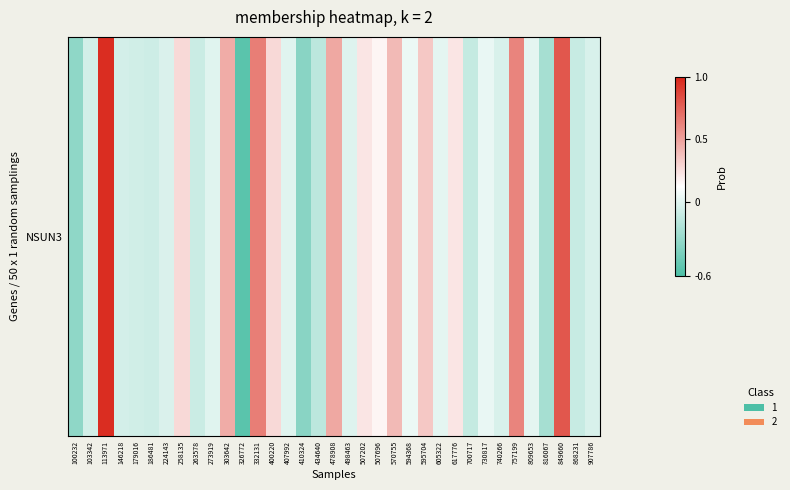

Reading left to right, list all the values displayed in this chart.

-0.3	-0.1	1.0	-0.1	-0.1	-0.1	-0.0	0.3	-0.1	-0.0	0.5	-0.5	0.6	0.3	-0.0	-0.4	-0.1	0.5	-0.0	0.2	0.2	0.4	0.0	0.3	0.0	0.2	-0.1	0.0	-0.0	0.6	0.0	-0.2	0.8	-0.1	-0.0